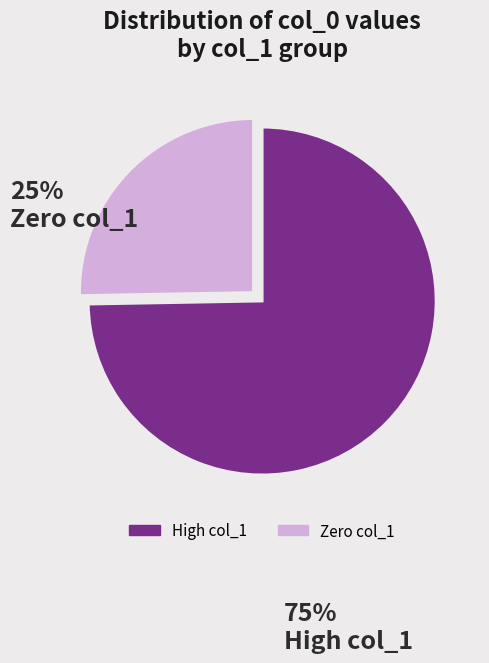

How many slices are in this pie chart?

2